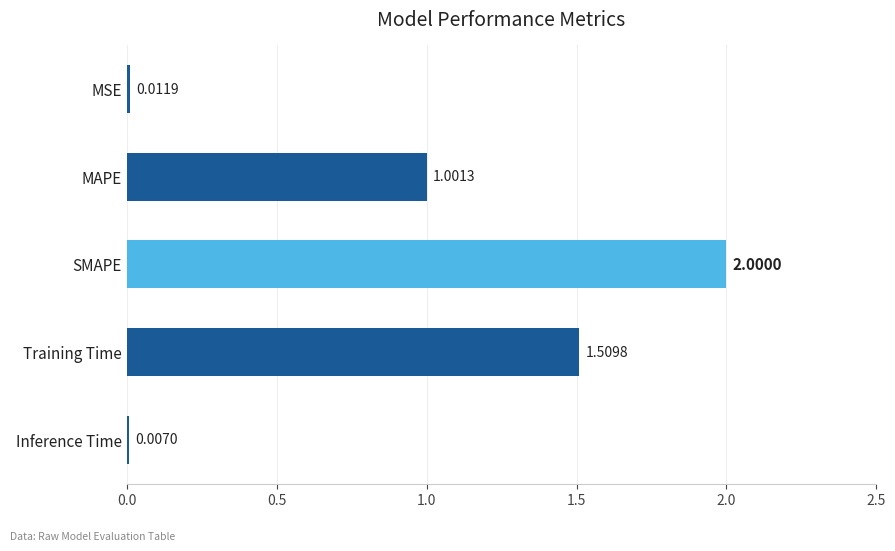

How many distinct data groups are displayed?

1